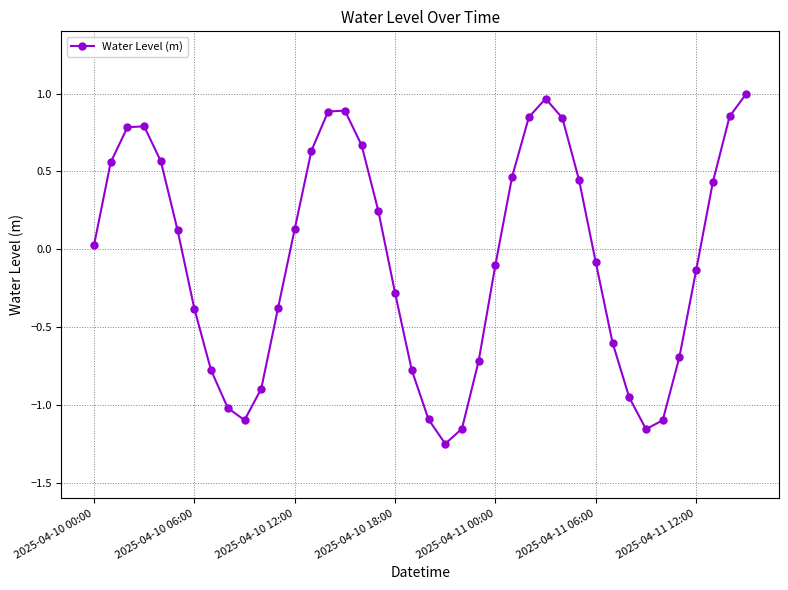

What is the sum of all values?

-2.5